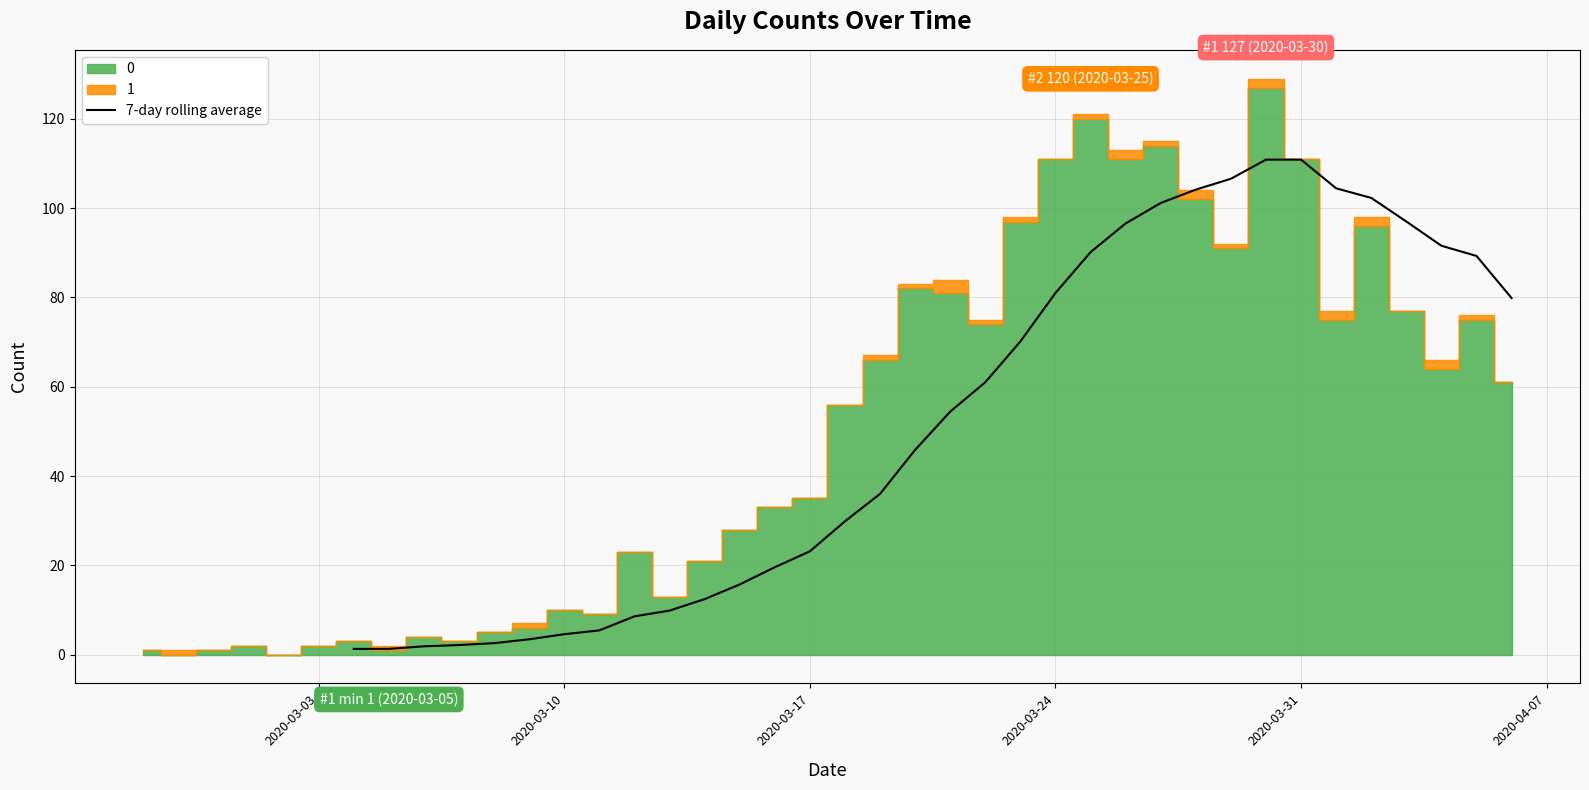

True or false: there are more than 2 points higher than both neighbors.

False